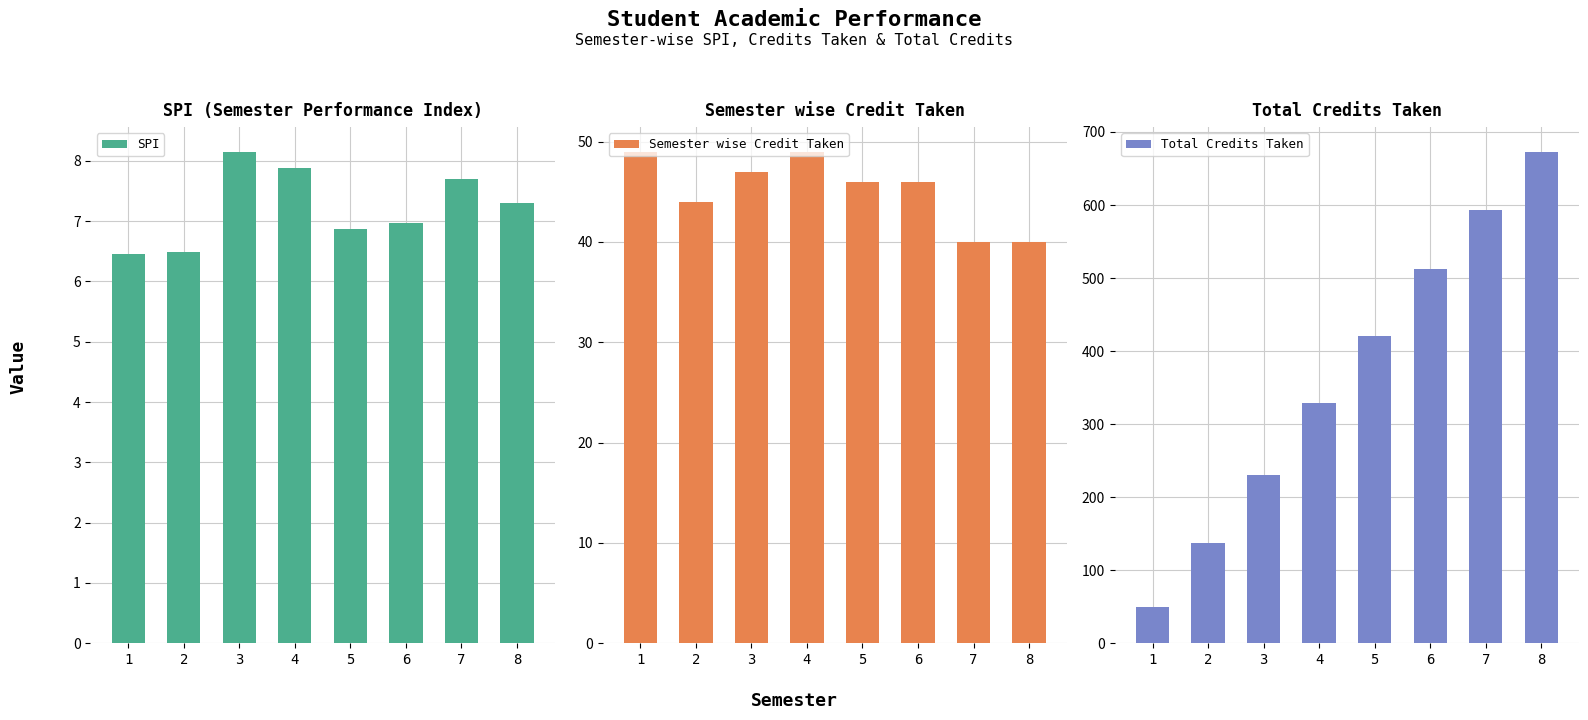

Reading right to left, list all the values displayed in this chart.

SPI: 7.3	7.7	7.0	6.9	7.9	8.2	6.5	6.5
Semester wise Credit Taken: 40.0	40.0	46.0	46.0	49.0	47.0	44.0	49.0
Total Credits Taken: 673.0	593.0	513.0	421.0	329.0	231.0	137.0	49.0